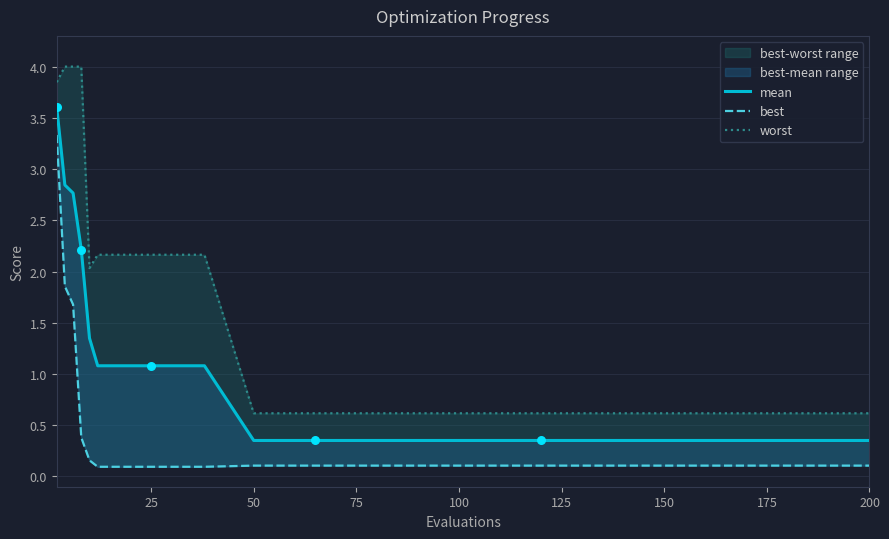

What are all the series names shown in the legend?

mean, best, worst